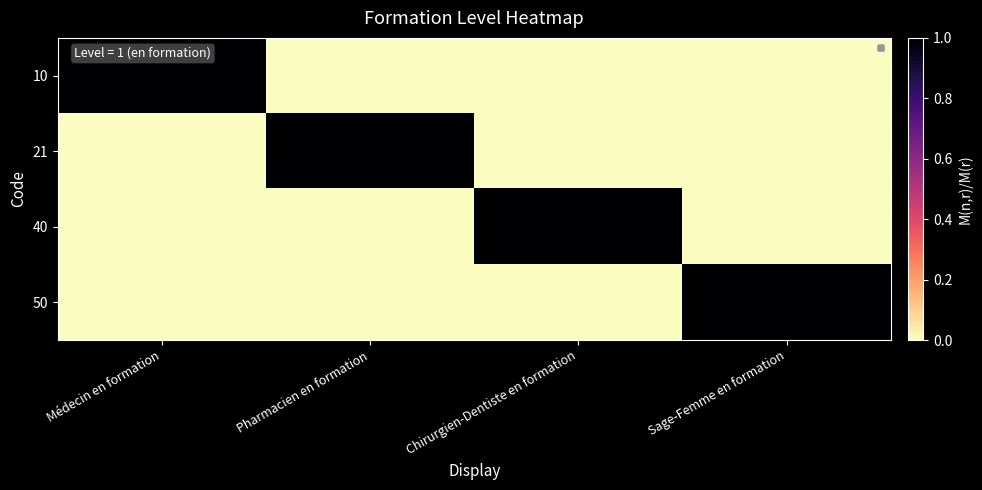

True or false: 21 has a value of 0 at Médecin en formation.

False